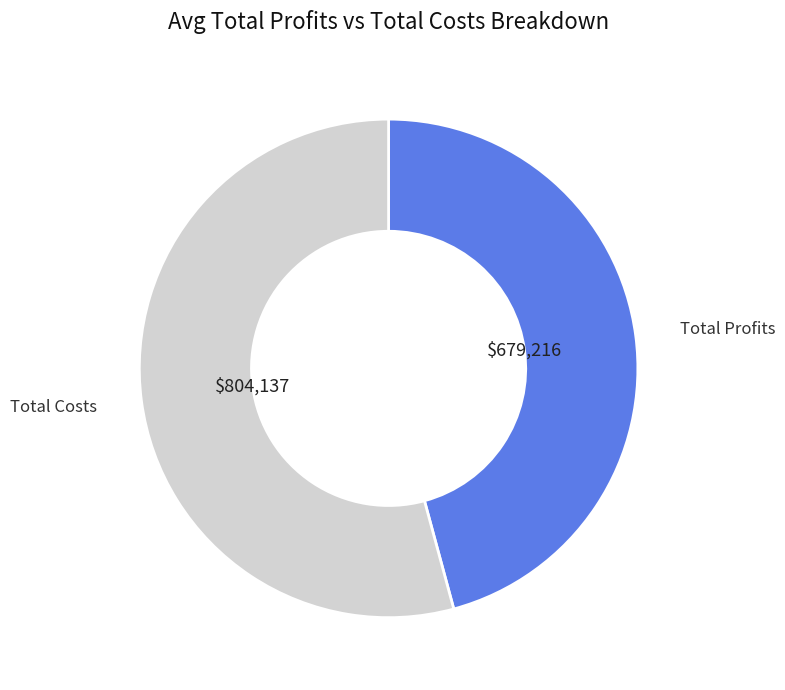

Which has a higher value, Total Costs or Total Profits?

Total Costs